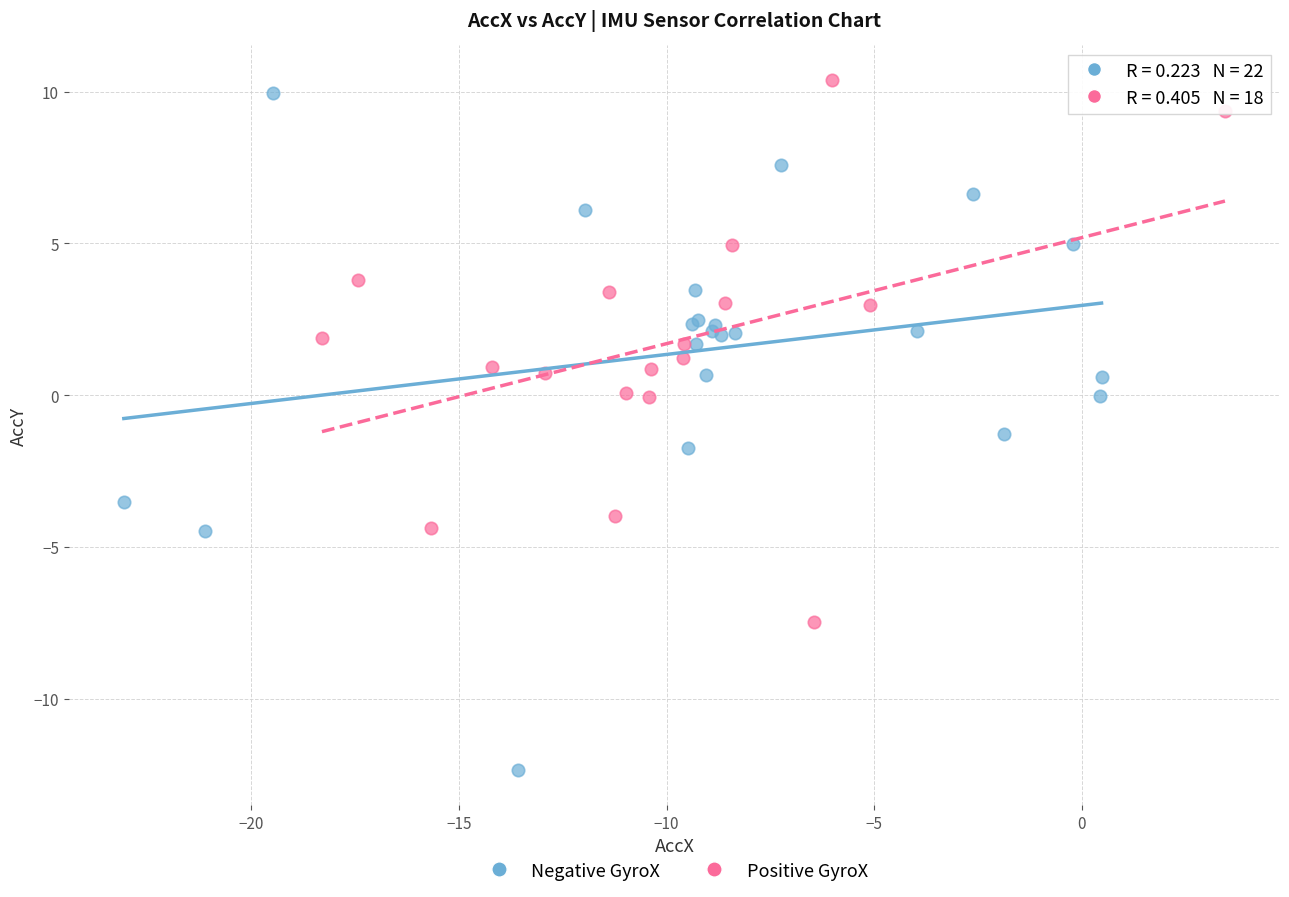

Which series has the widest spread of Y values?

Negative GyroX